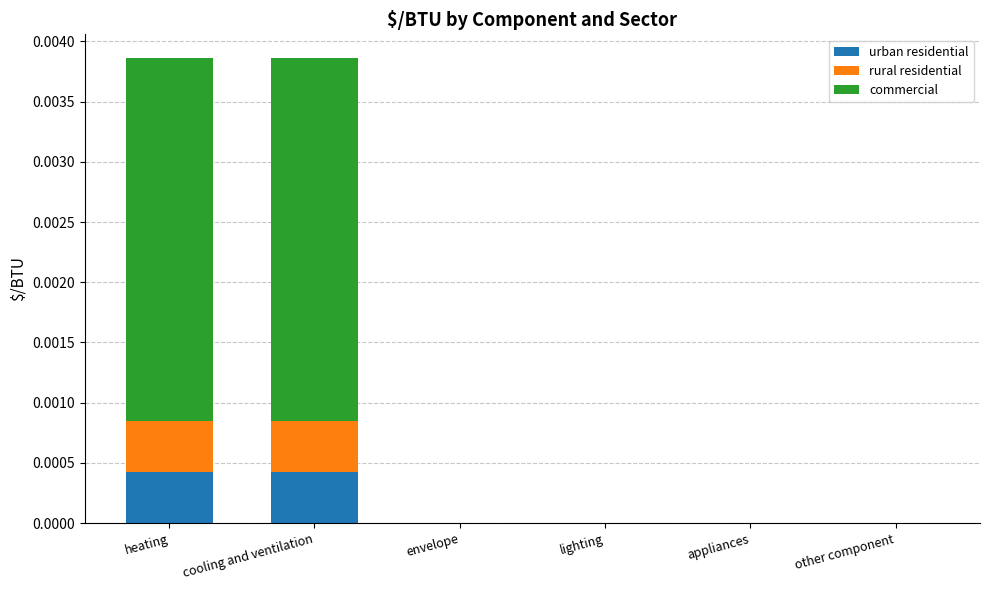

What are all the series names shown in the legend?

urban residential, rural residential, commercial